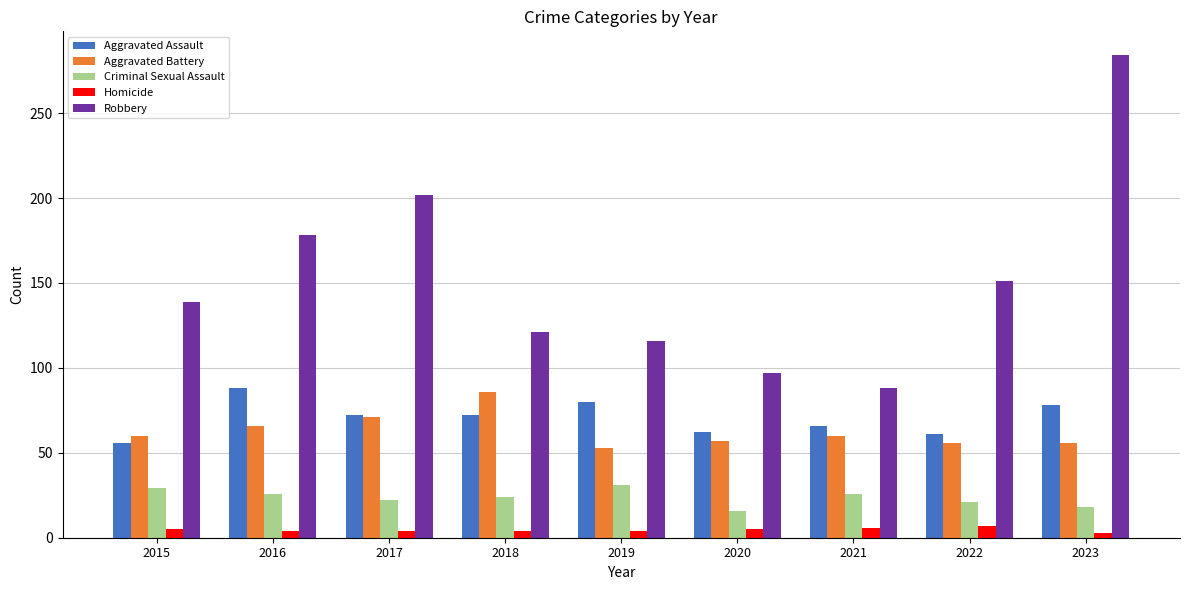

What is the lowest value of the Aggravated Assault series?

56